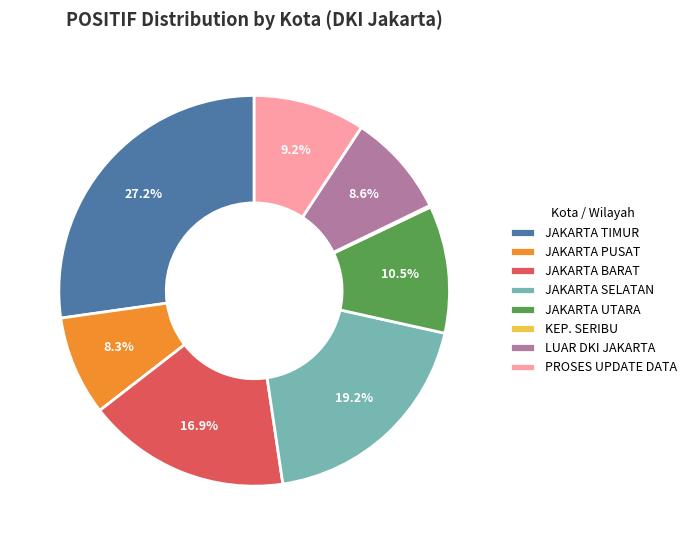

What is the largest slice in the pie chart?

JAKARTA TIMUR